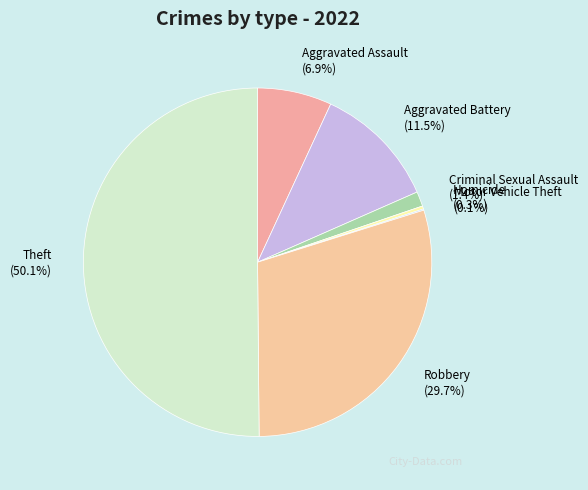

What is the largest slice in the pie chart?

Theft